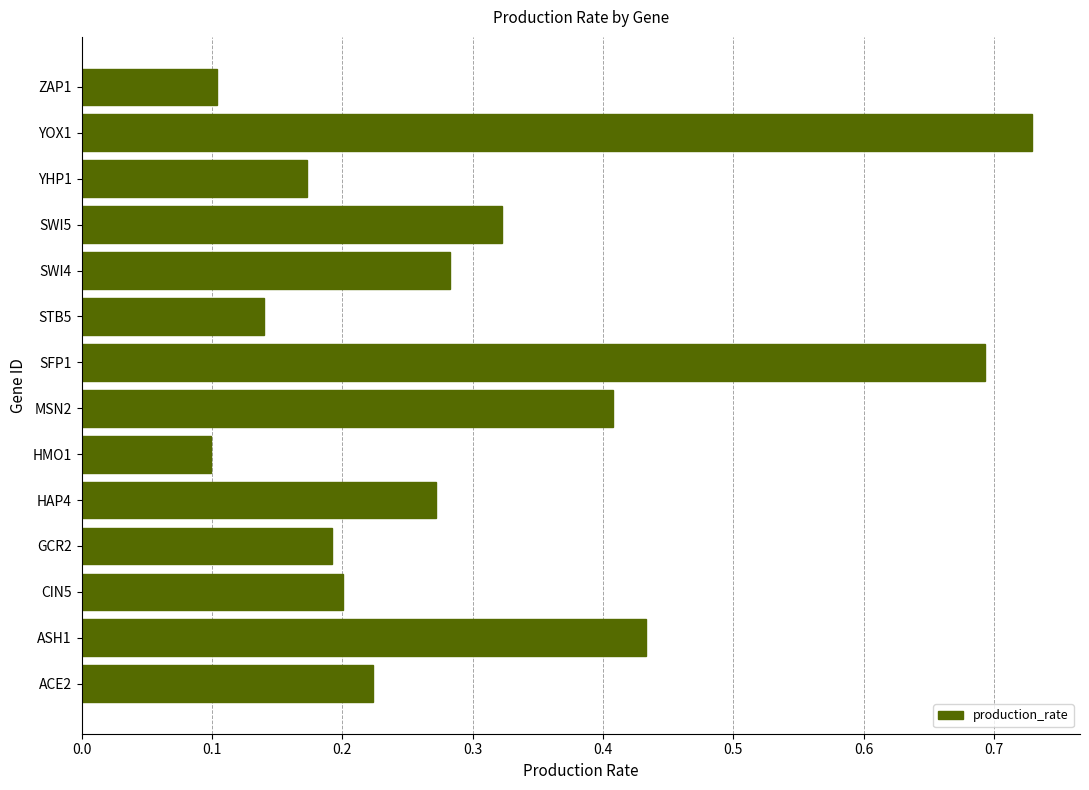

How many values are between 0 and 1?

14